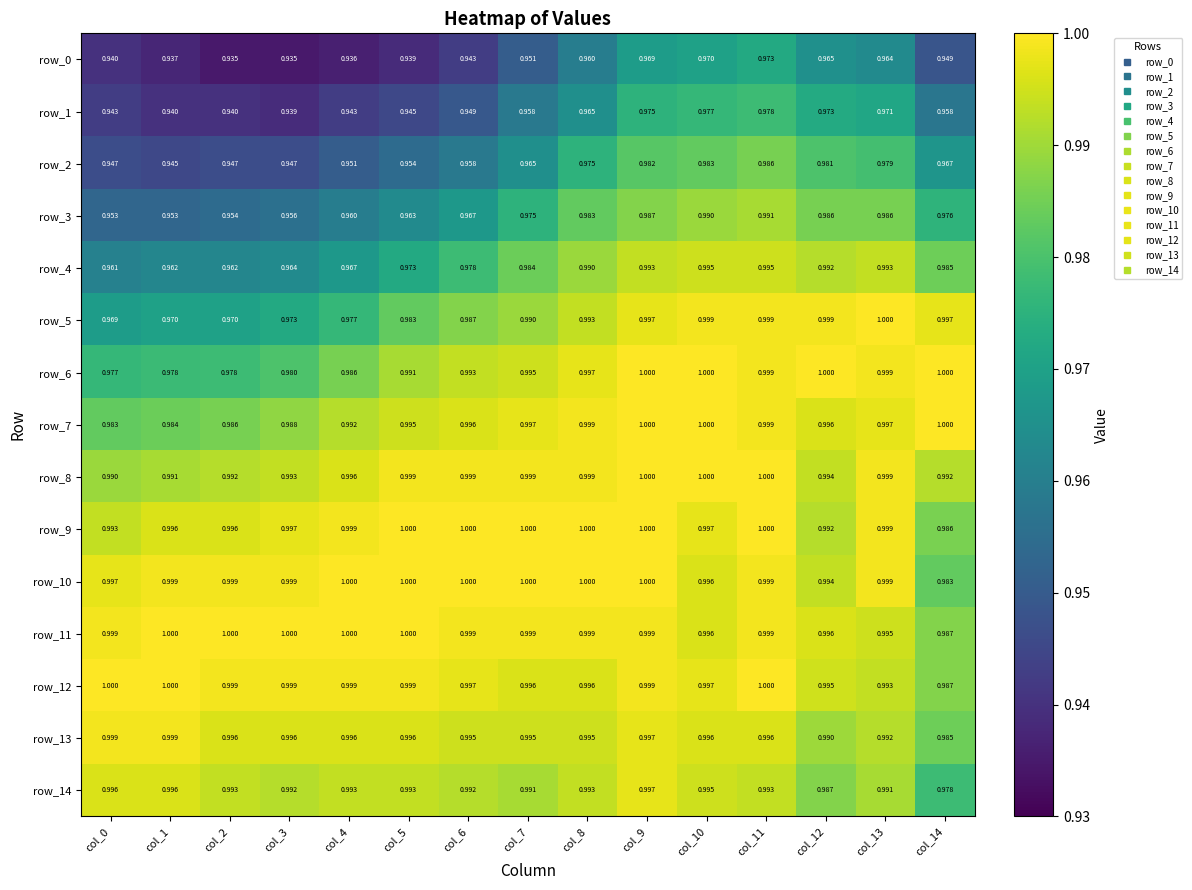

Is the value of row_5 at col_7 greater than the value of row_12 at col_6?

No